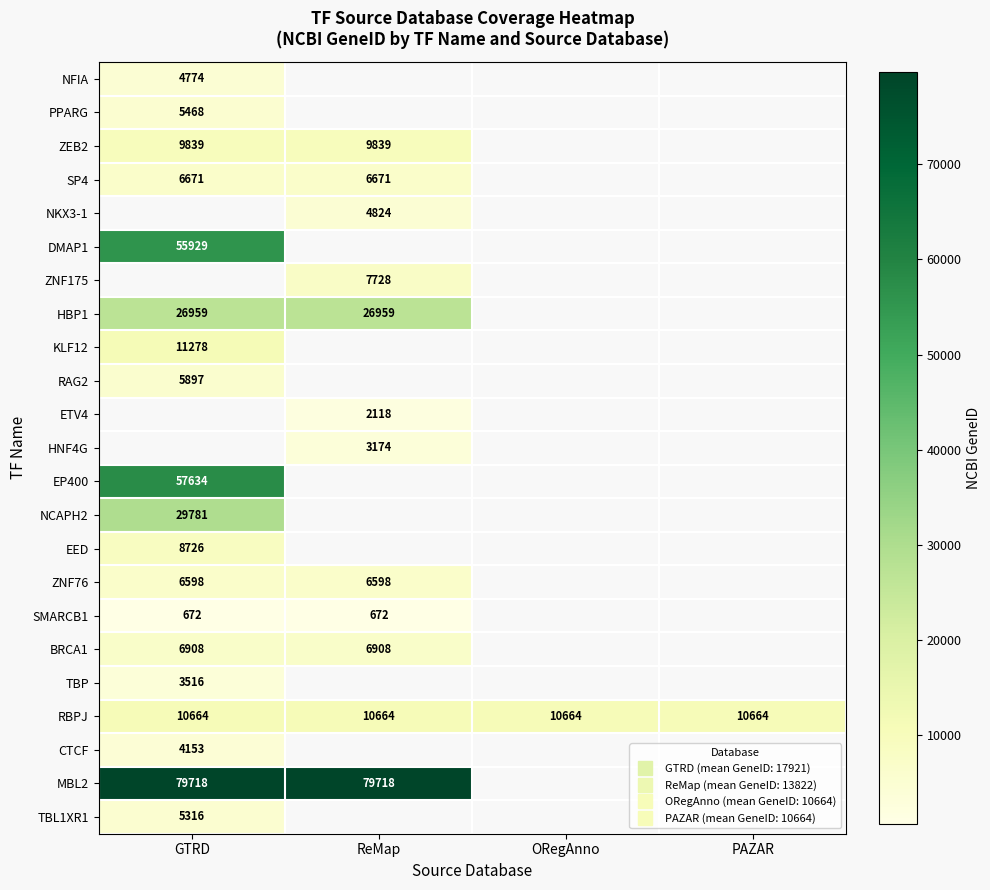

How many series are shown in this chart?

23